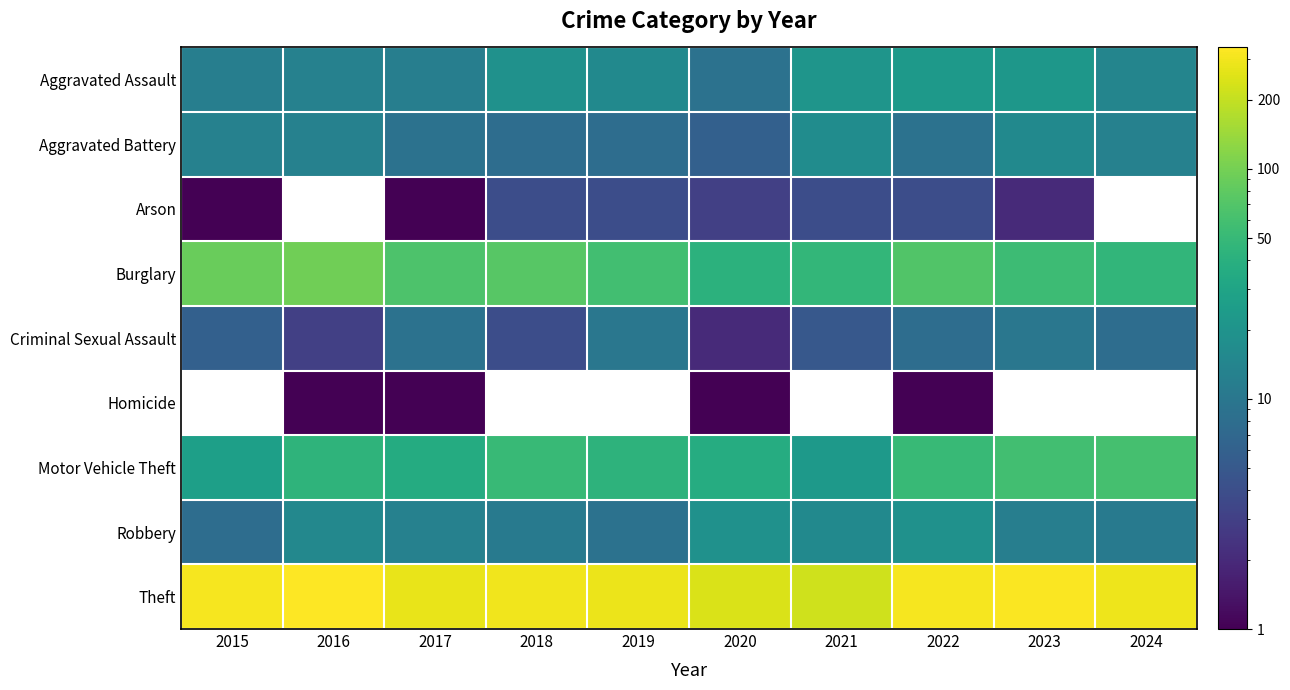

What is the spread (max minus min) of values at 2021?

217.0